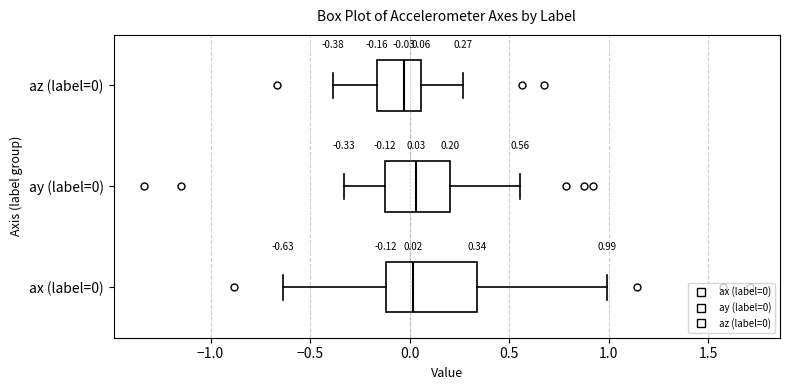

Which box is the widest, from its left edge to its right edge?

ax (label=0)